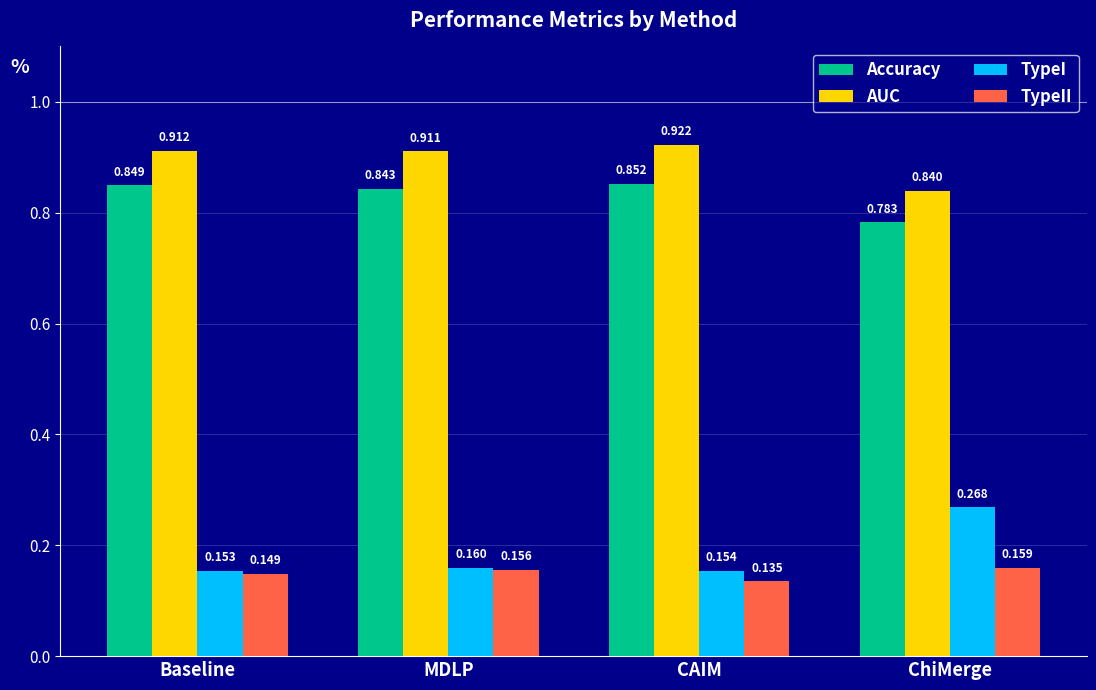

The AUC series shows 0.5 at ChiMerge. True or false?

False